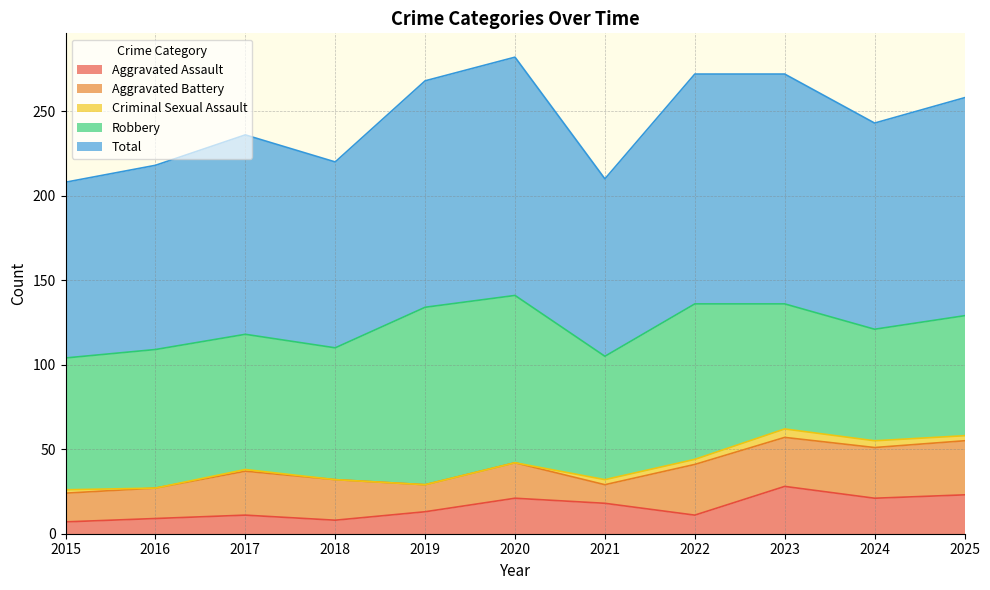

Between 2022 and 2017, which is larger?

2022